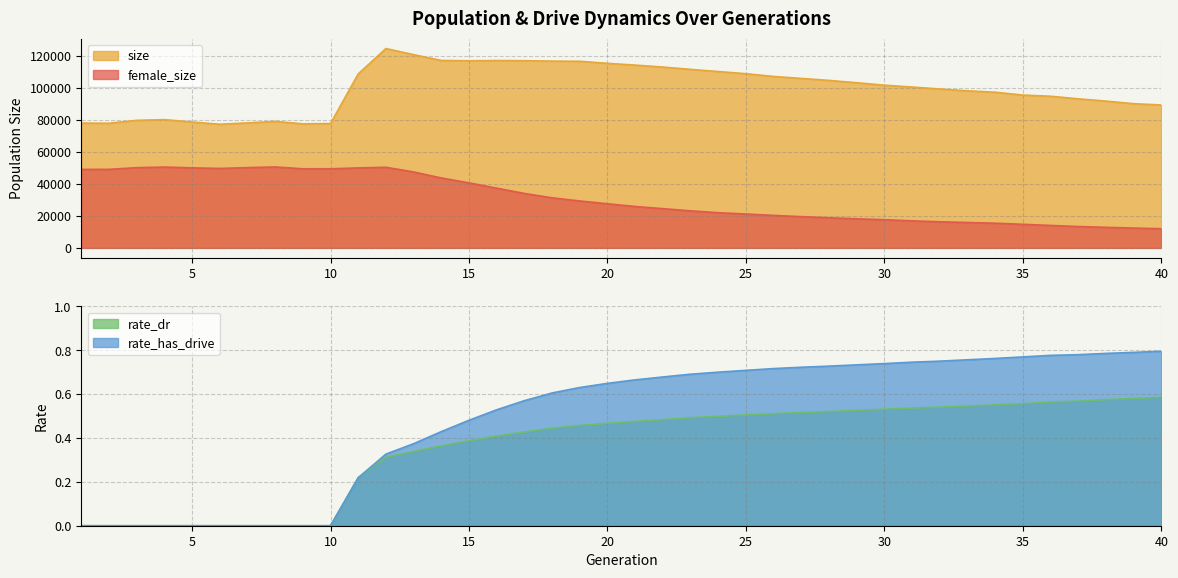

Which has a higher value, 2 or 39?

39